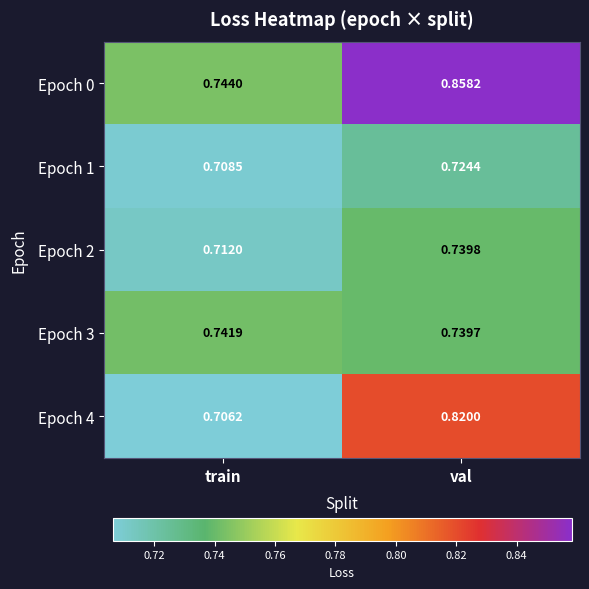

Which series has the largest range (max minus min)?

Epoch 0